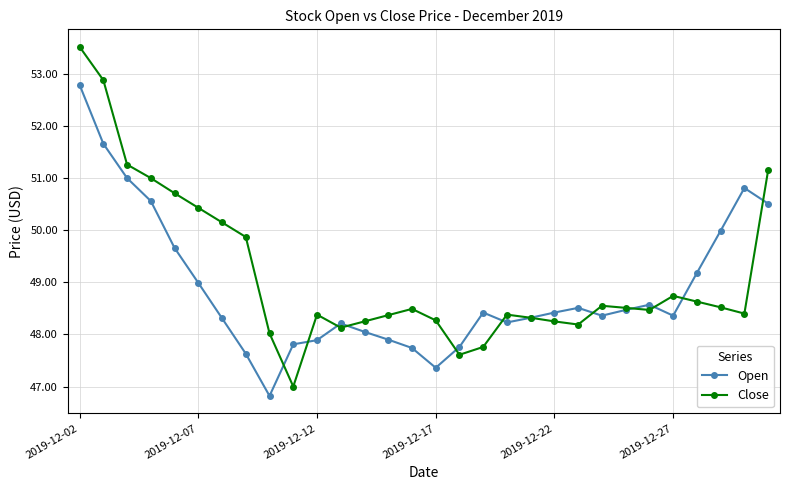

What is the minimum value shown in the chart?

46.8